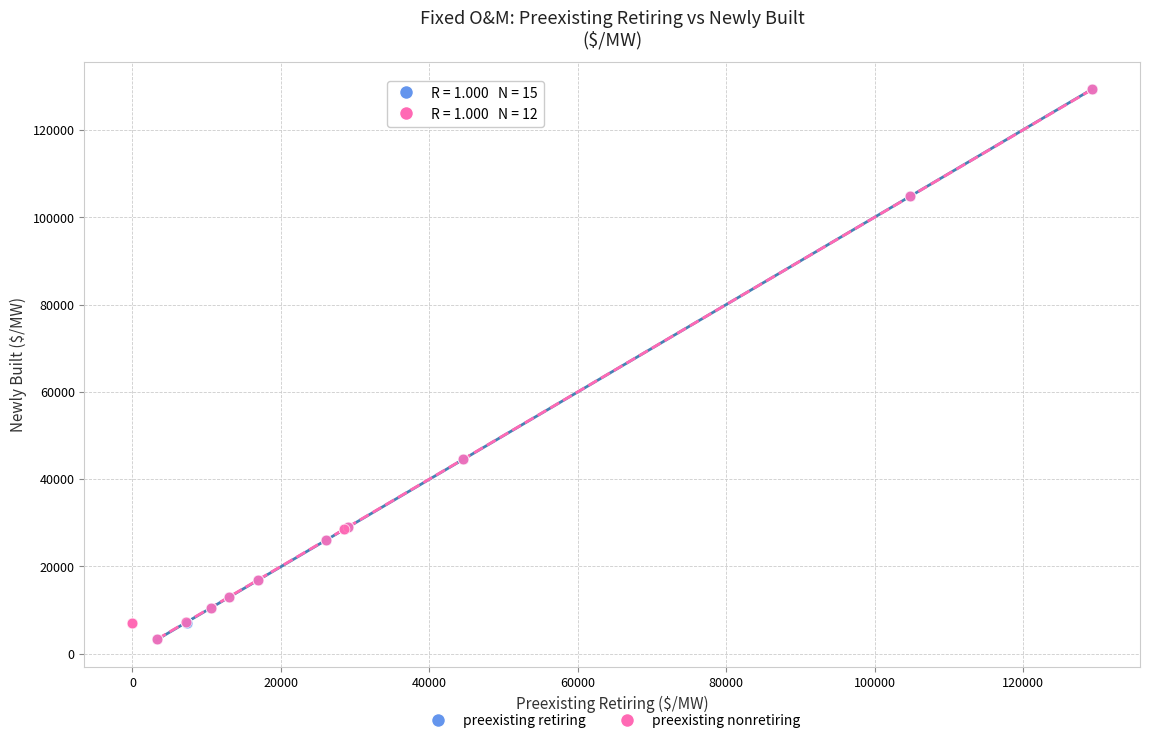

What are all the series names shown in the legend?

preexisting retiring, preexisting nonretiring